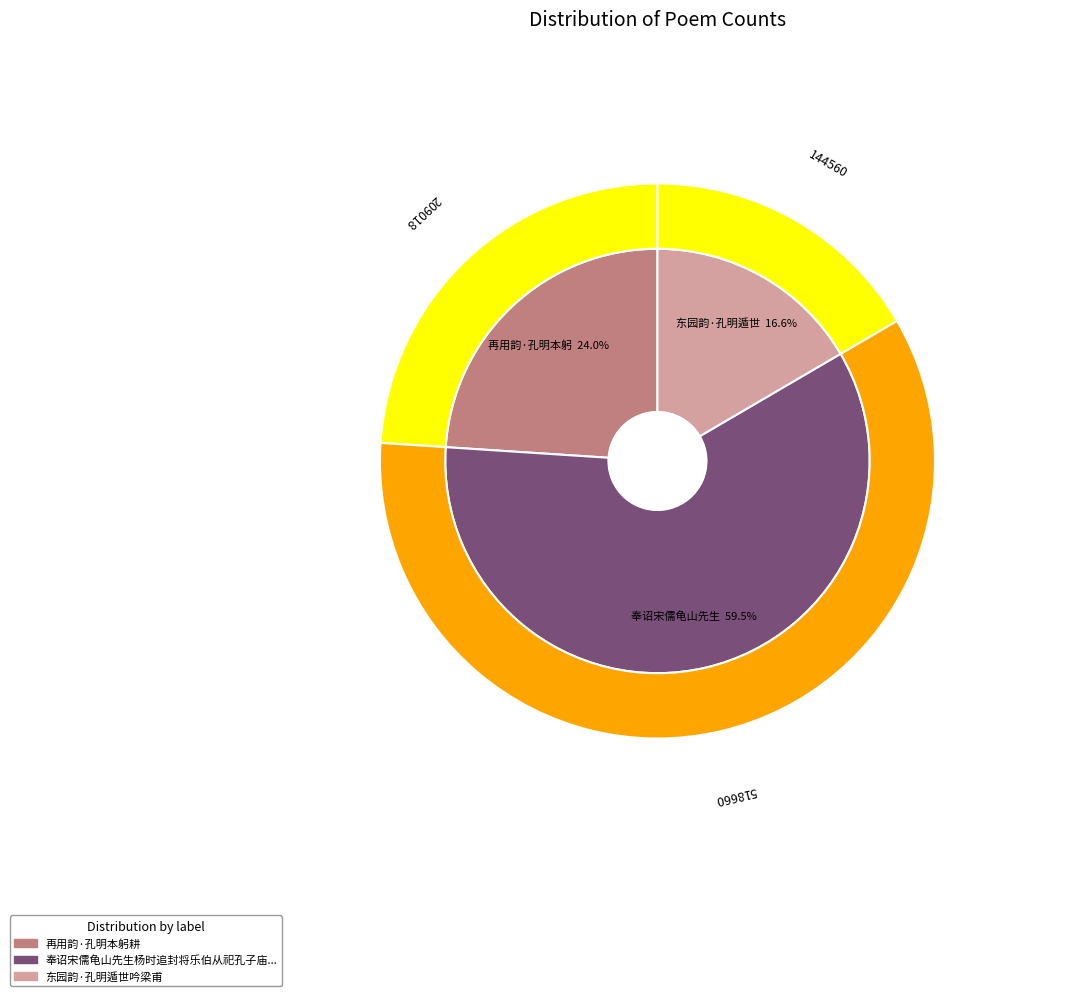

The 再用韵·孔明本躬耕 slice represents 24% of the pie. True or false?

True